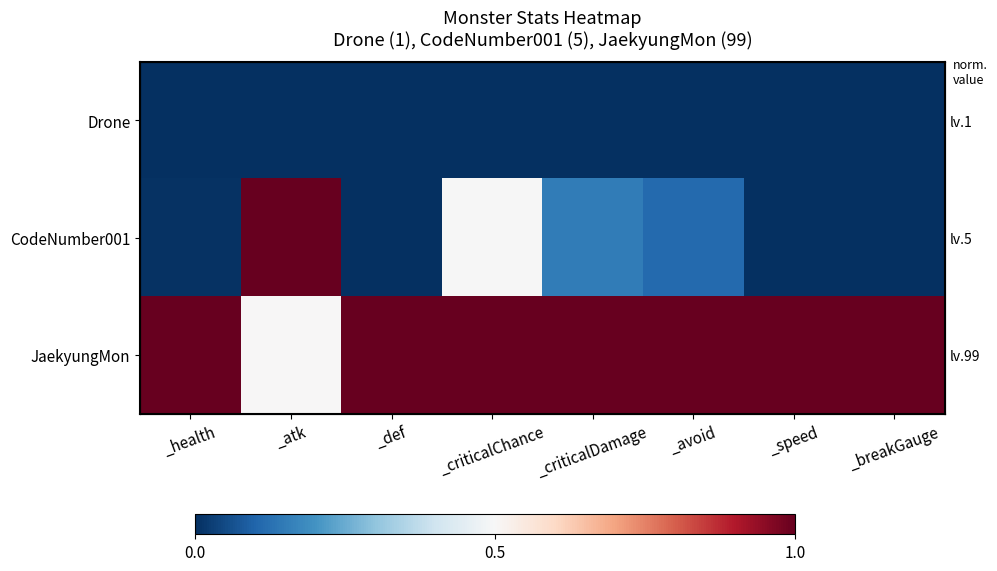

At how many categories does at least one series exceed 0?

8